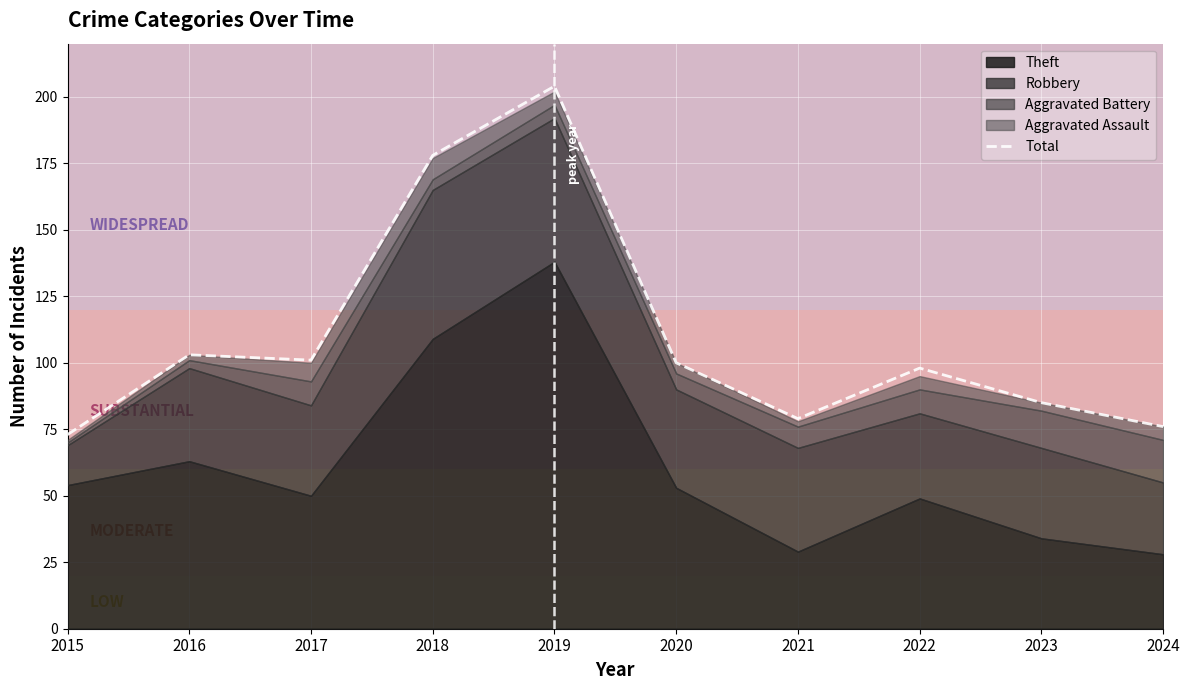

At which label does Total reach its peak?

2019